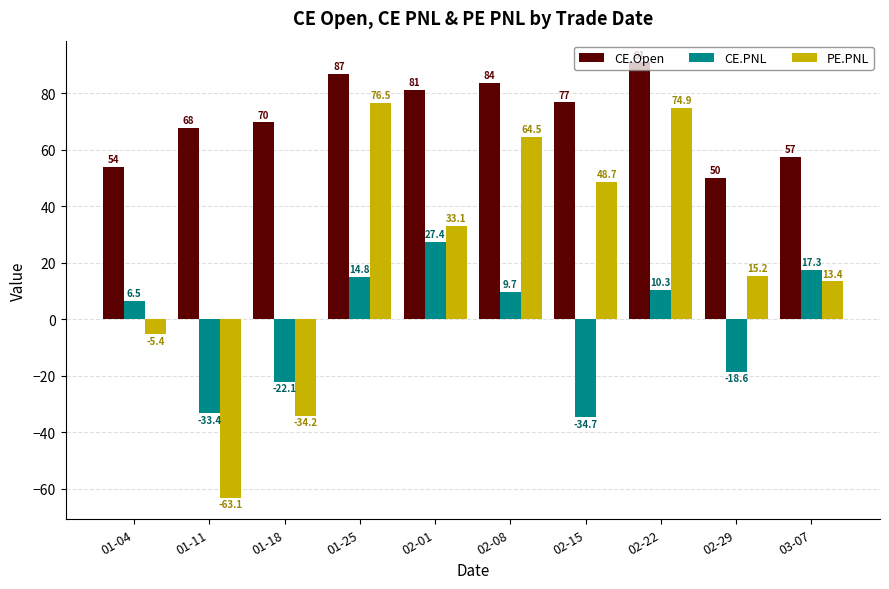

Which series changed the most between 02-01 and 03-07?

CE.Open